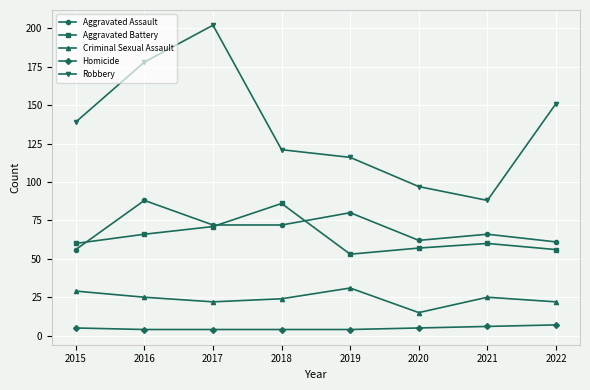

Which category has the highest value in the Robbery series?

2017